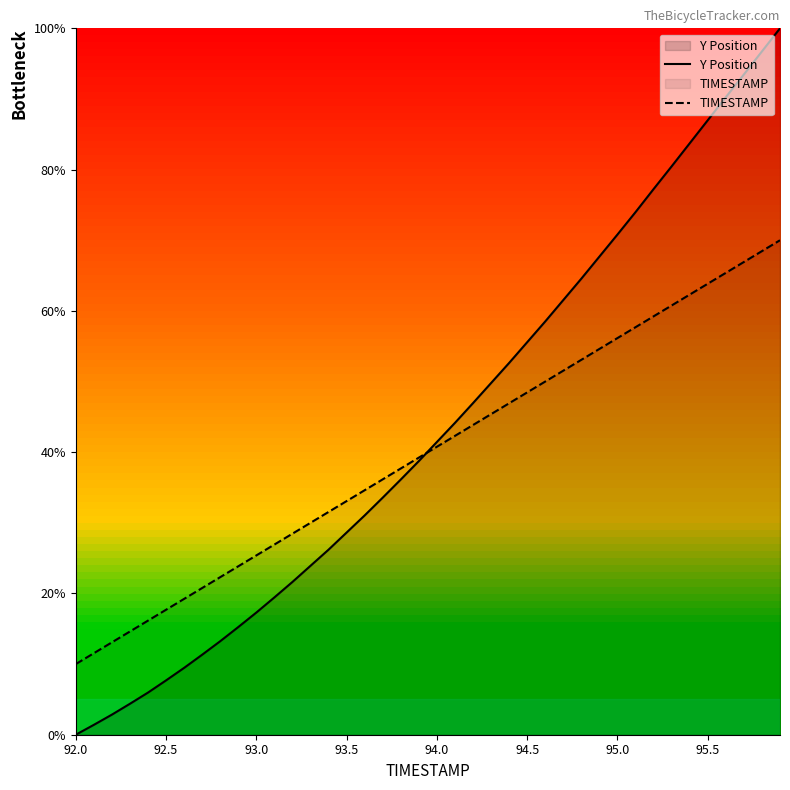

Rank the series by their average value, from highest to lowest.

Y Position, TIMESTAMP